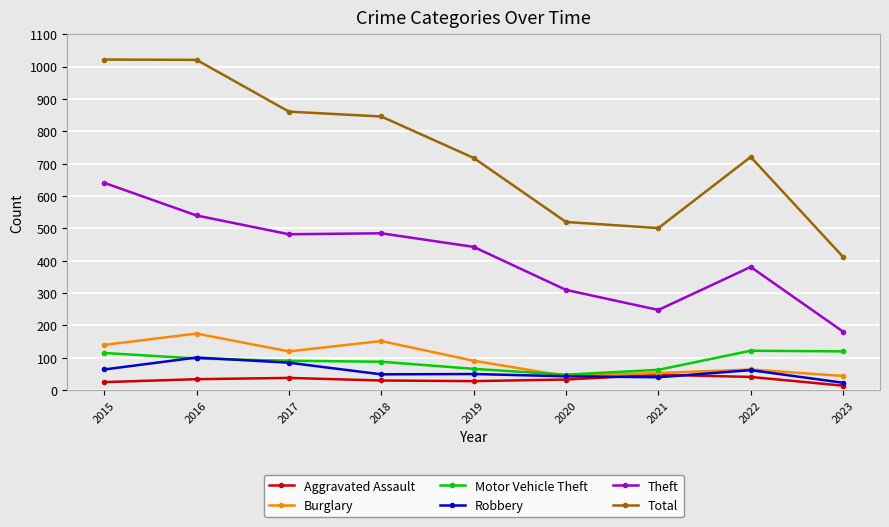

What is the value of the Theft point at the 3rd from the left?

482